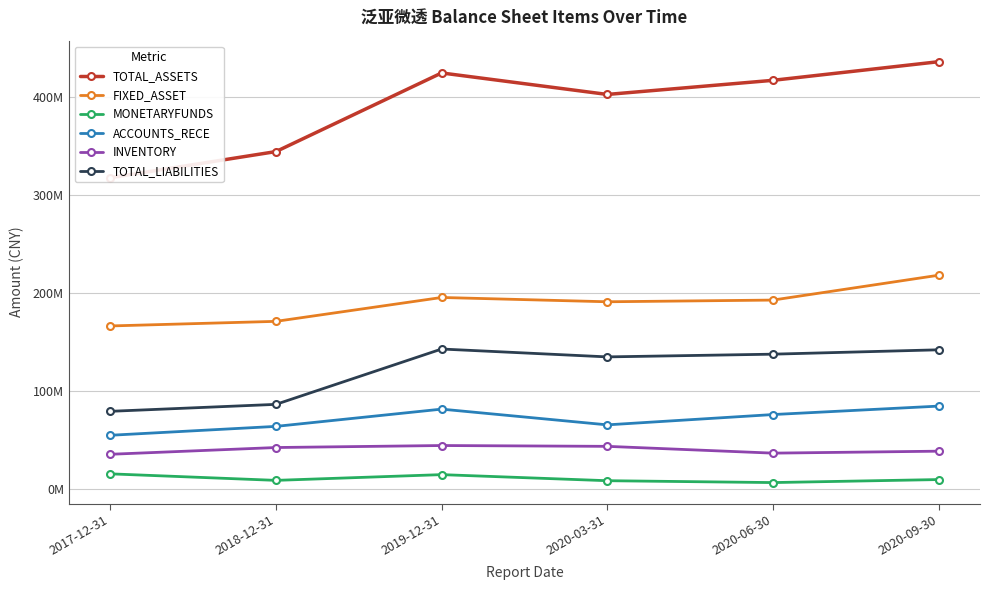

True or false: TOTAL_ASSETS and TOTAL_LIABILITIES cross at least once.

False